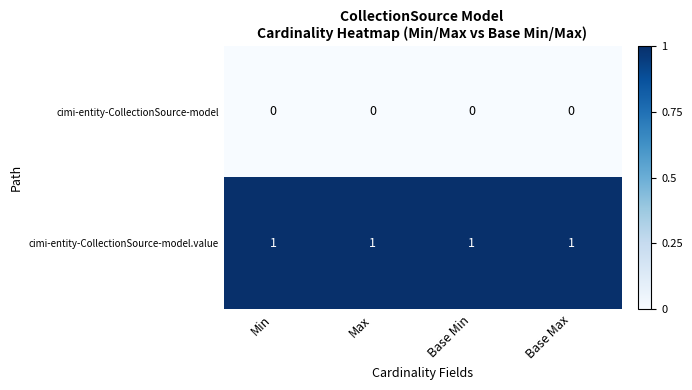

What is the maximum value shown in the chart?

1